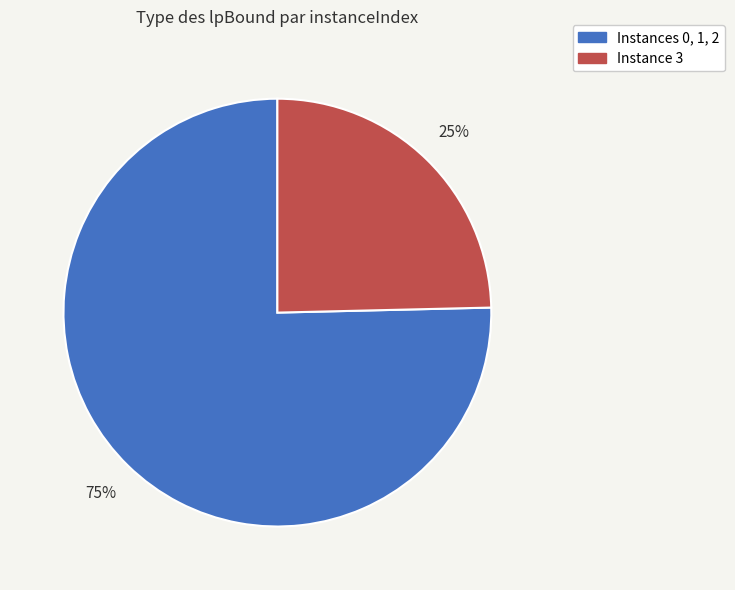

To the nearest percent, what is the average slice percentage?

50%